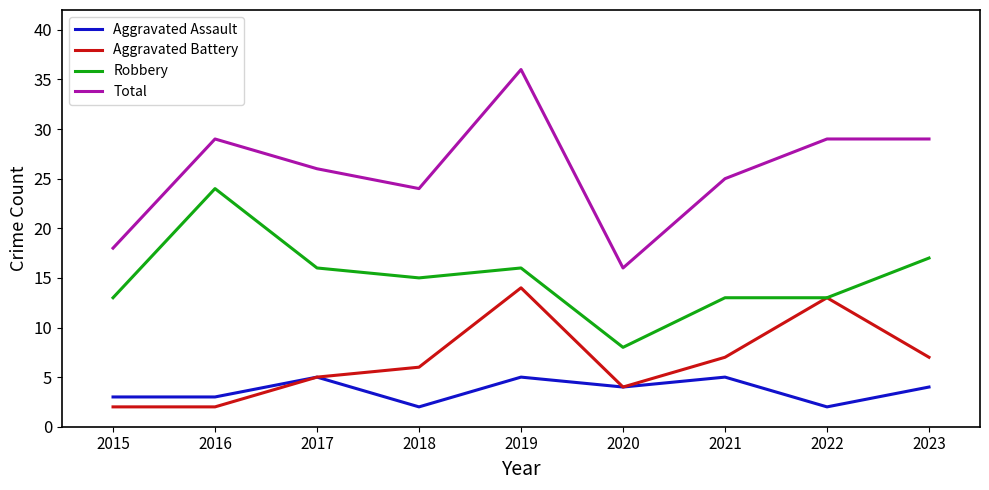

Reading left to right, extract all data points from this chart.

Aggravated Assault: 2015=3	2016=3	2017=5	2018=2	2019=5	2020=4	2021=5	2022=2	2023=4
Aggravated Battery: 2015=2	2016=2	2017=5	2018=6	2019=14	2020=4	2021=7	2022=13	2023=7
Robbery: 2015=13	2016=24	2017=16	2018=15	2019=16	2020=8	2021=13	2022=13	2023=17
Total: 2015=18	2016=29	2017=26	2018=24	2019=36	2020=16	2021=25	2022=29	2023=29